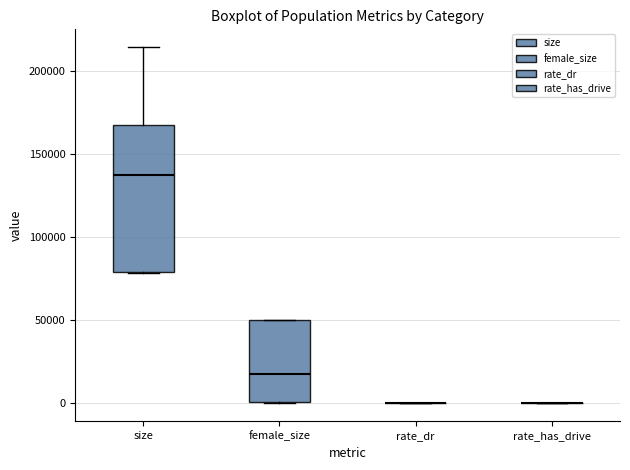

Where does the upper whisker of the box for size end on the y-axis? The values are not printed on the chart, so give them approximately, as read against the axis.

215000